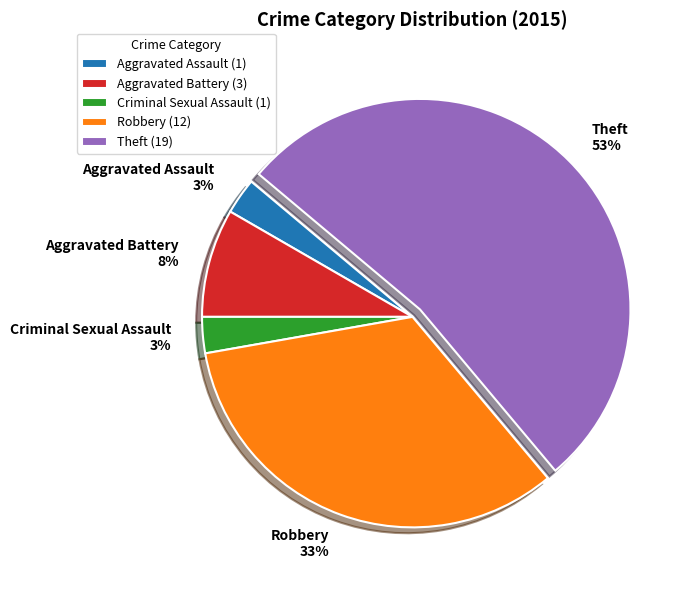

How many slices are in this pie chart?

5